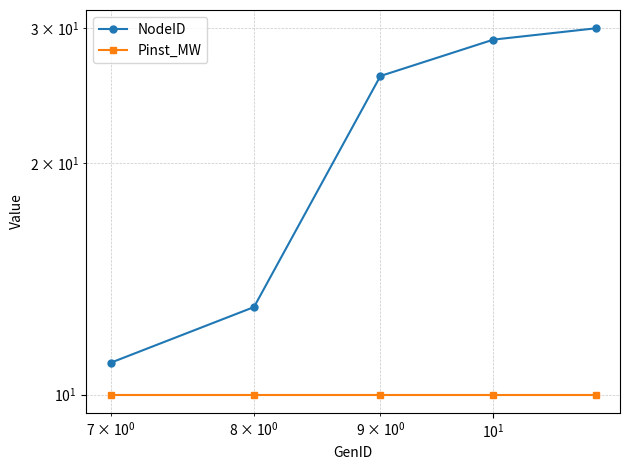

How many data points does each series have?

5